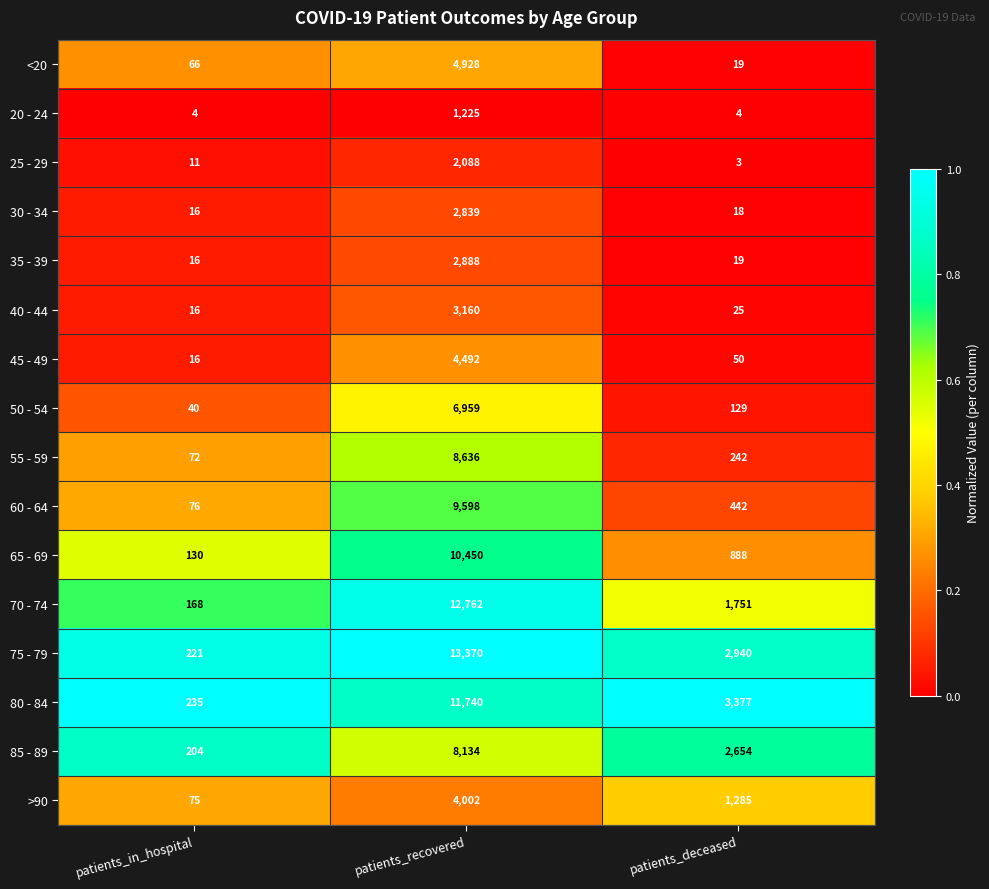

List the labels in order of >90 value, largest first.

patients_recovered, patients_deceased, patients_in_hospital